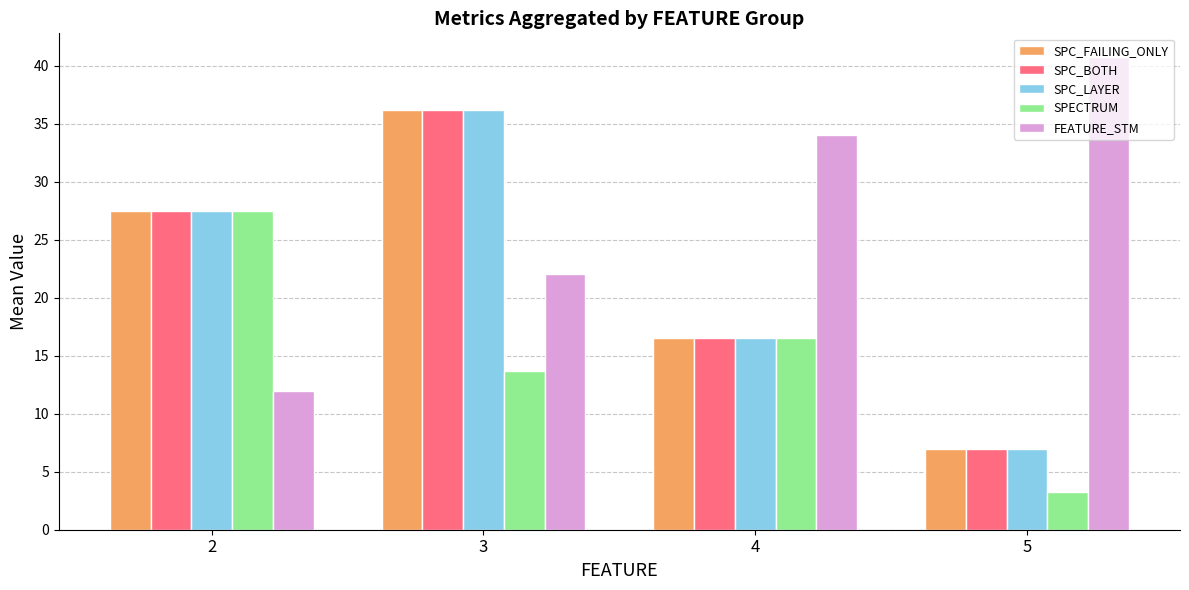

What are all the series names shown in the legend?

SPC_FAILING_ONLY, SPC_BOTH, SPC_LAYER, SPECTRUM, FEATURE_STM